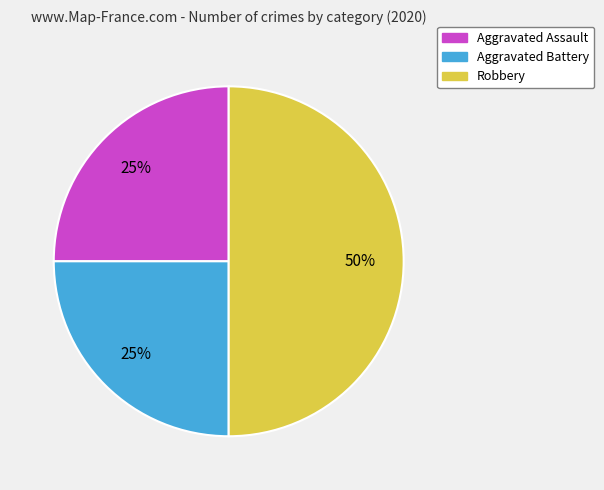

How many slices are in this pie chart?

3